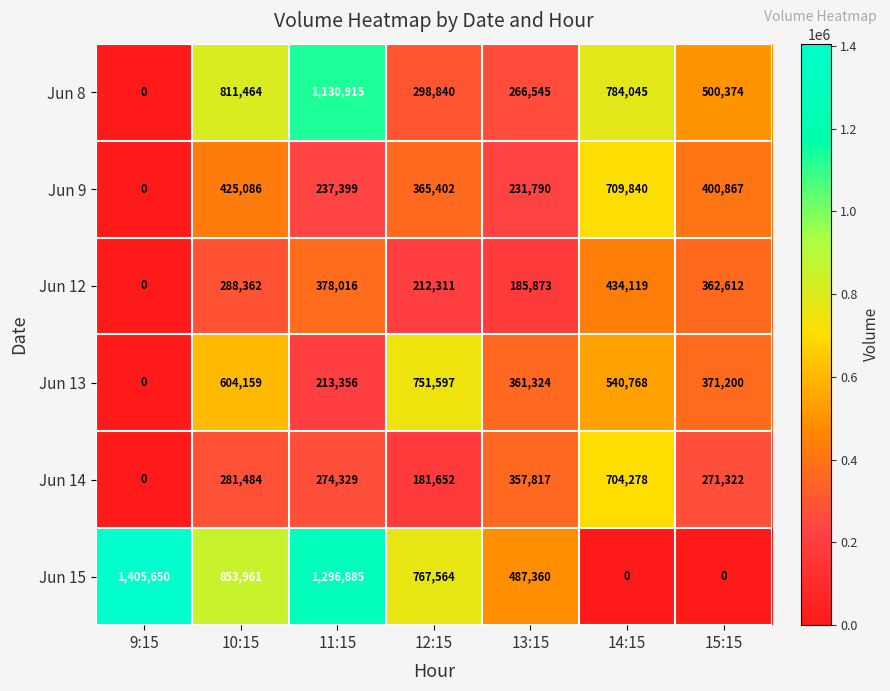

How many values in Jun 14 are above zero?

6